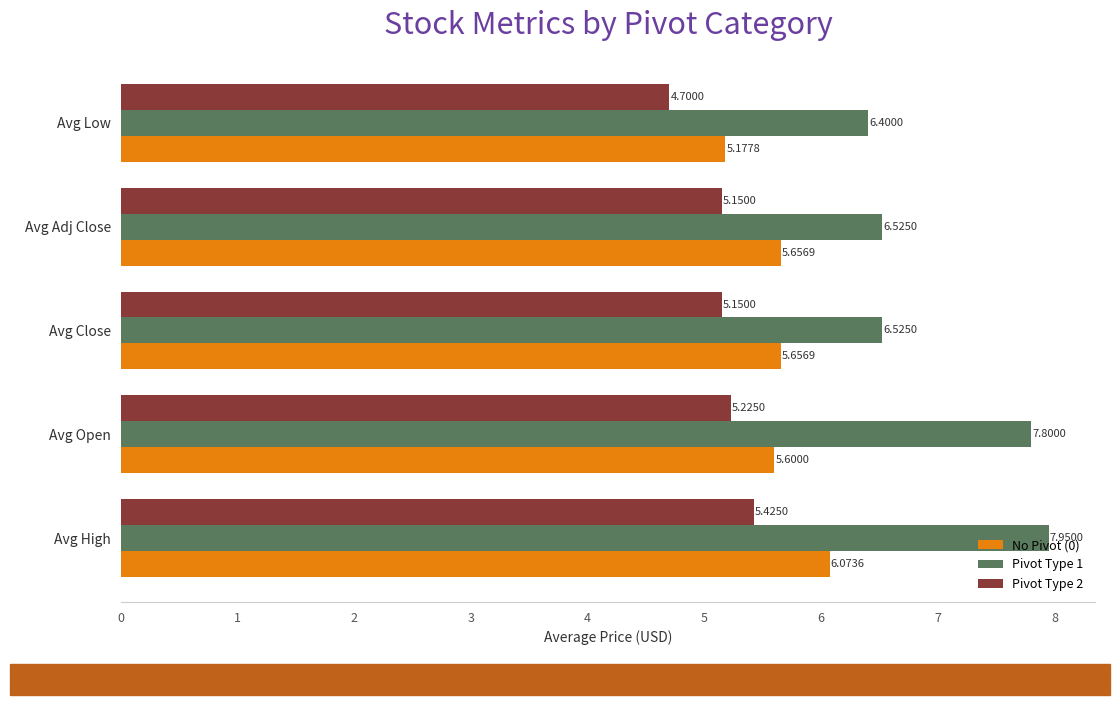

Rank the series at Avg Low from highest to lowest value.

Pivot Type 1, No Pivot (0), Pivot Type 2